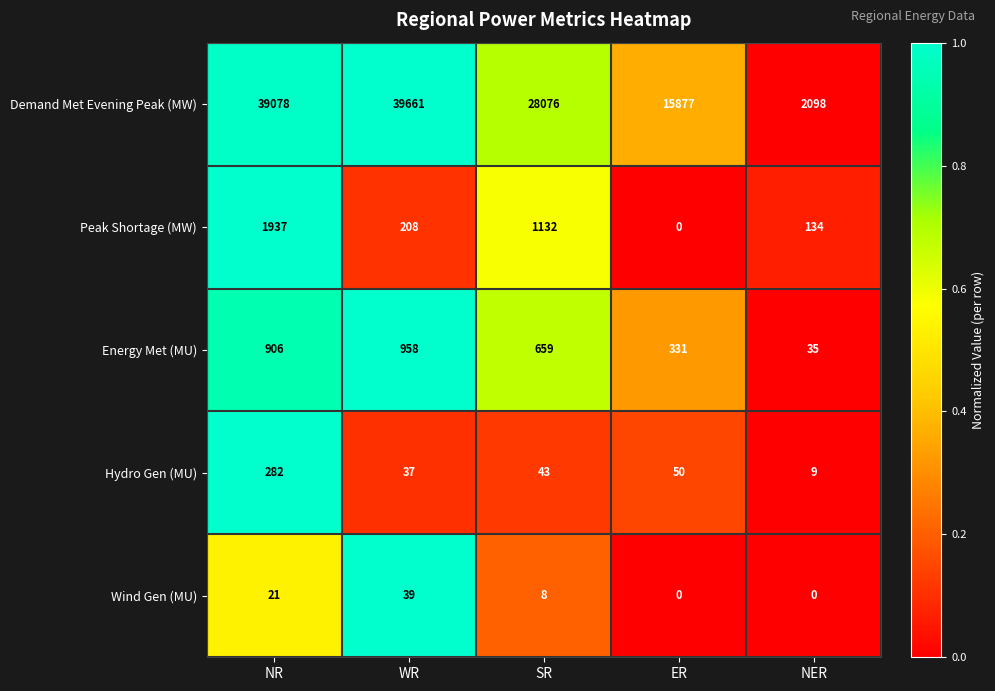

What is the difference between the Demand Met Evening Peak (MW) values at NER and WR?

37563